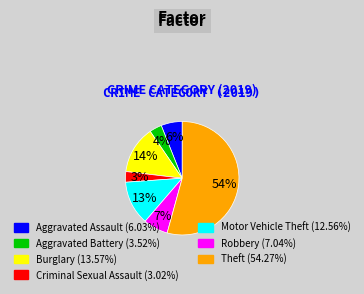

What percentage is the Robbery slice, to the nearest percent?

7%